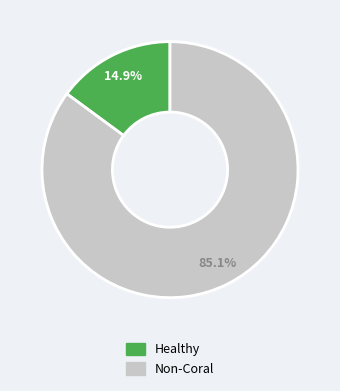

Is there a majority slice in this chart?

Yes